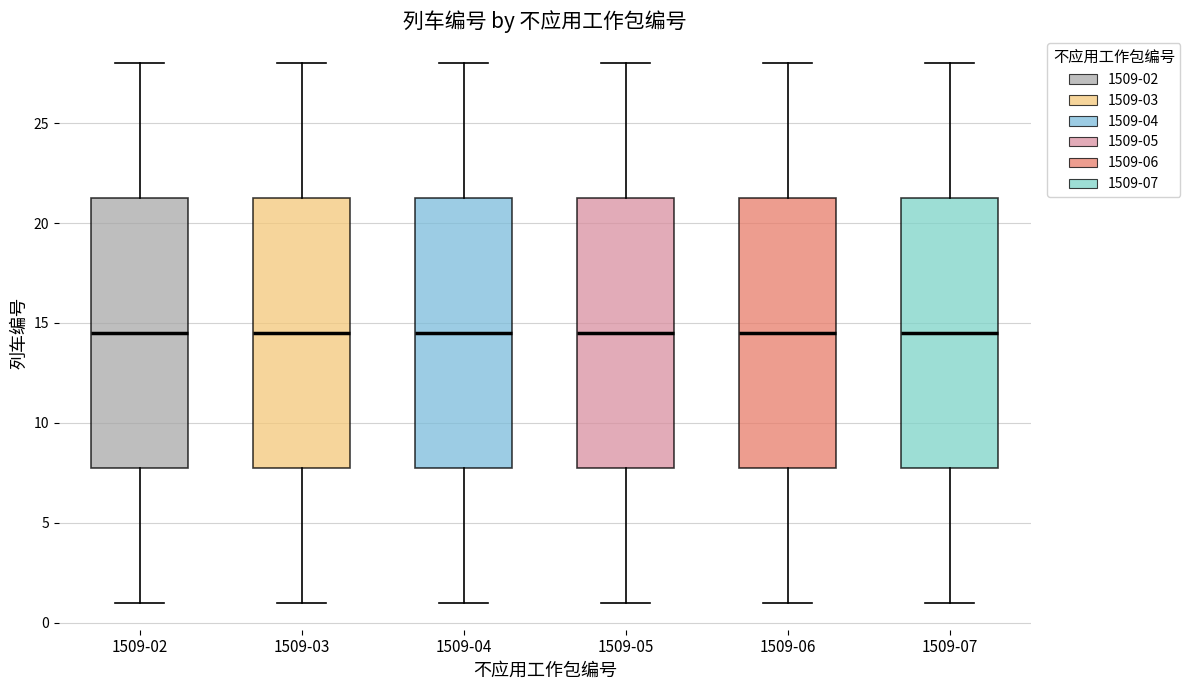

Reading left to right, read every box against the y-axis: the position of its median line, the range the box covers, and the ends of its whiskers. The values are not printed on the chart, so give them approximately, as read against the axis.

1509-02: median 14.5, box 8.0 to 21.5, whiskers 1.0 to 28.0
1509-03: median 14.5, box 8.0 to 21.5, whiskers 1.0 to 28.0
1509-04: median 14.5, box 8.0 to 21.5, whiskers 1.0 to 28.0
1509-05: median 14.5, box 8.0 to 21.5, whiskers 1.0 to 28.0
1509-06: median 14.5, box 8.0 to 21.5, whiskers 1.0 to 28.0
1509-07: median 14.5, box 8.0 to 21.5, whiskers 1.0 to 28.0